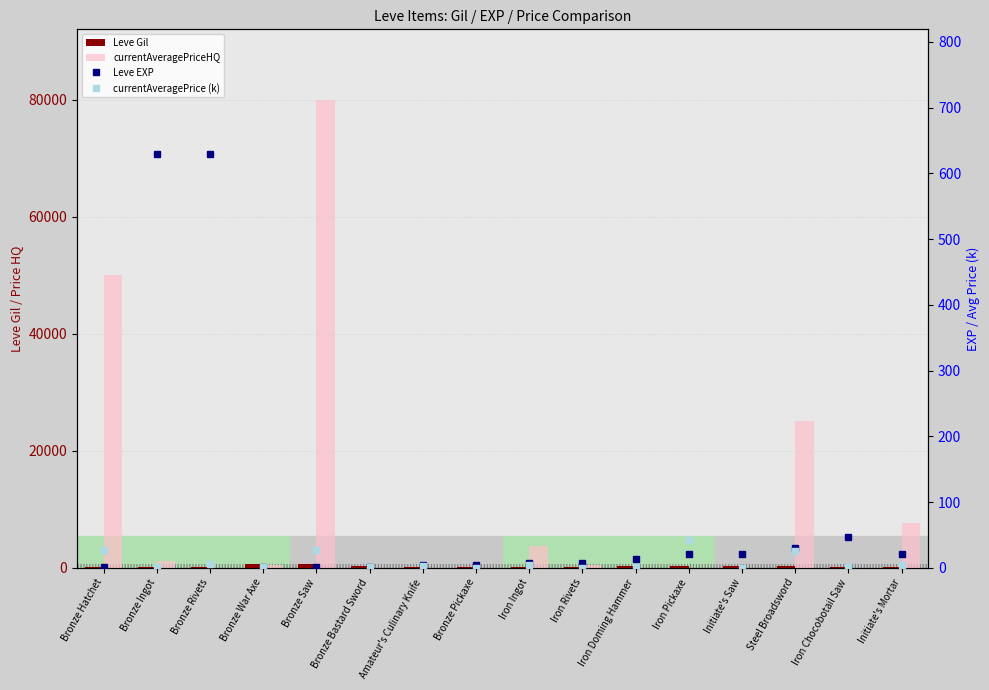

What is the sum of all Leve EXP values?

1441.0